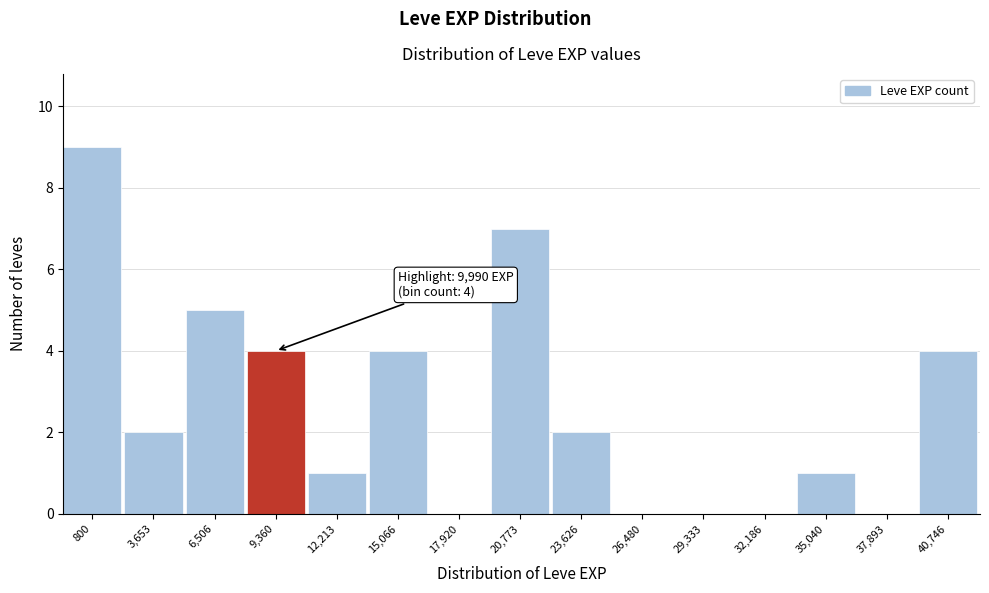

Reading right to left, list all the values displayed in this chart.

40,746=4	37,893=0	35,040=1	32,186=0	29,333=0	26,480=0	23,626=2	20,773=7	17,920=0	15,066=4	12,213=1	9,360=4	6,506=5	3,653=2	800=9